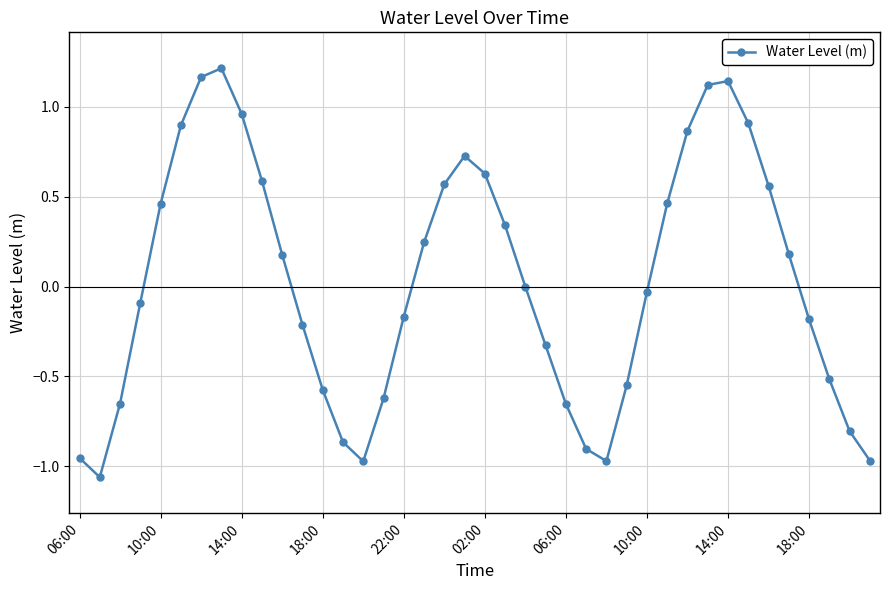

What is the difference between the maximum and second lowest values?

2.2